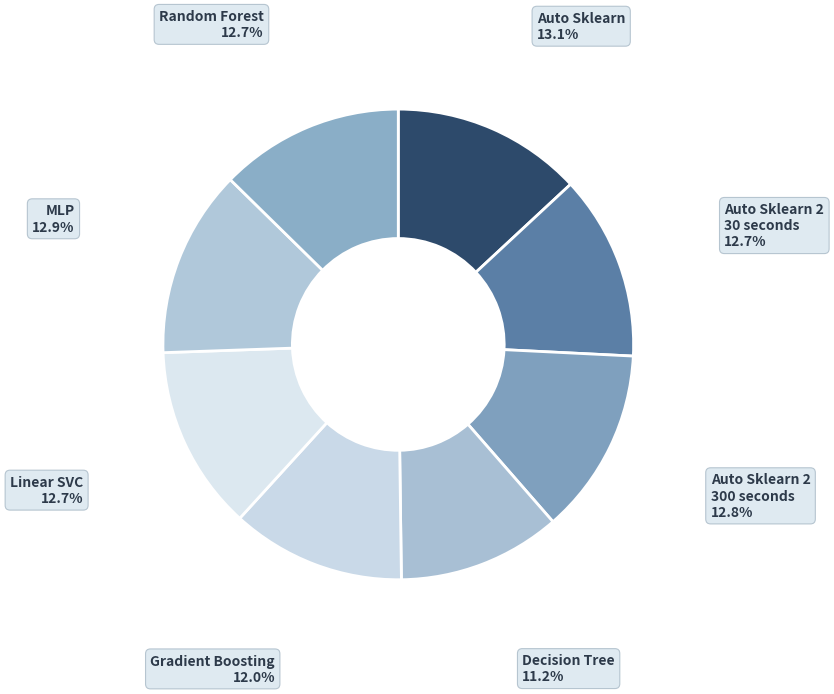

How many slices are in this pie chart?

8